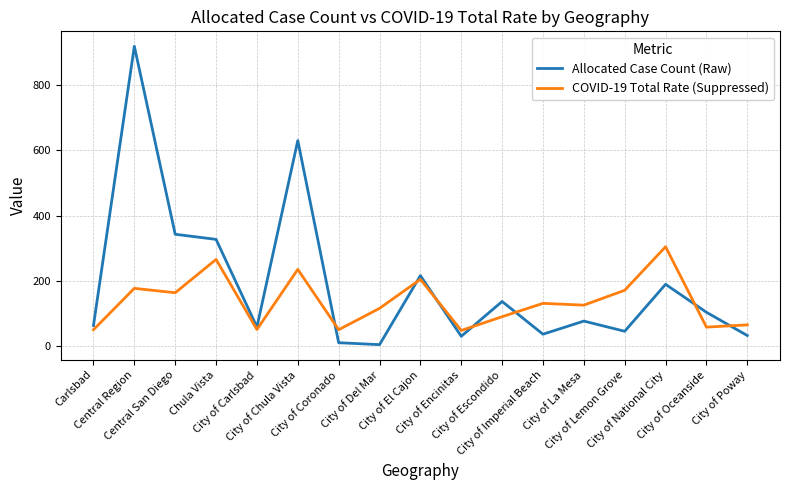

What is the greatest value displayed?

918.0